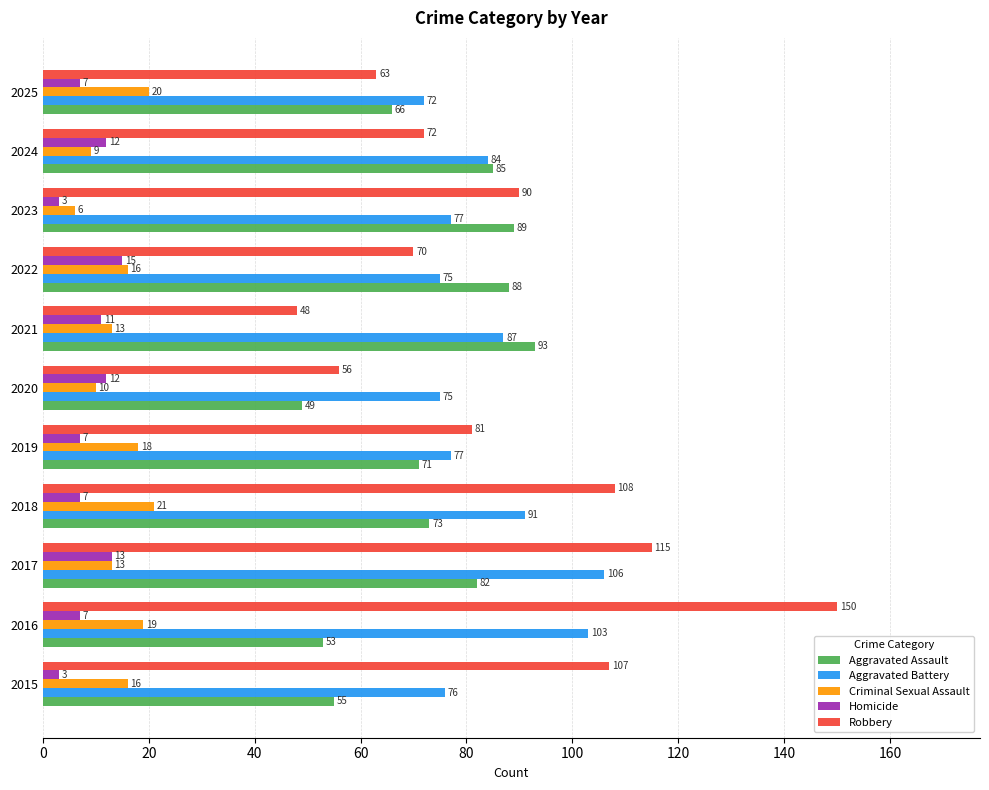

What is the average value of the Robbery series?

87